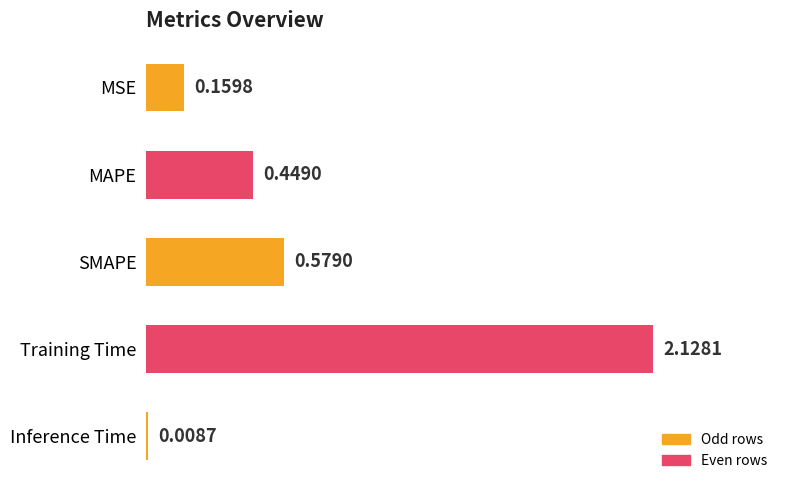

What is the sum of all values?

3.3